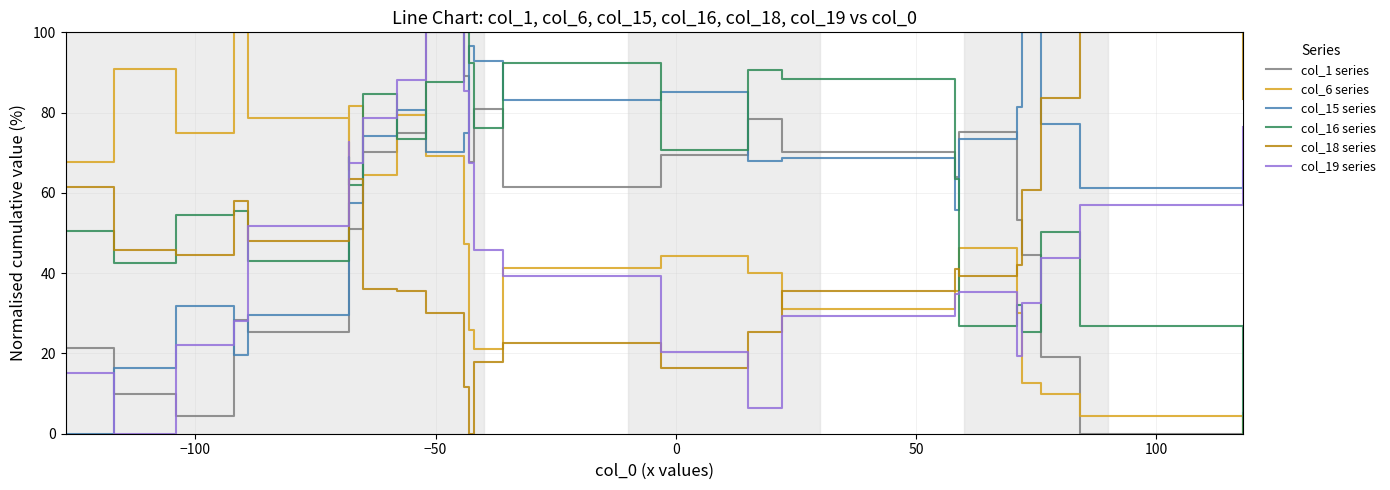

List the series in order of their peak value, highest first.

col_1 series, col_6 series, col_15 series, col_16 series, col_18 series, col_19 series